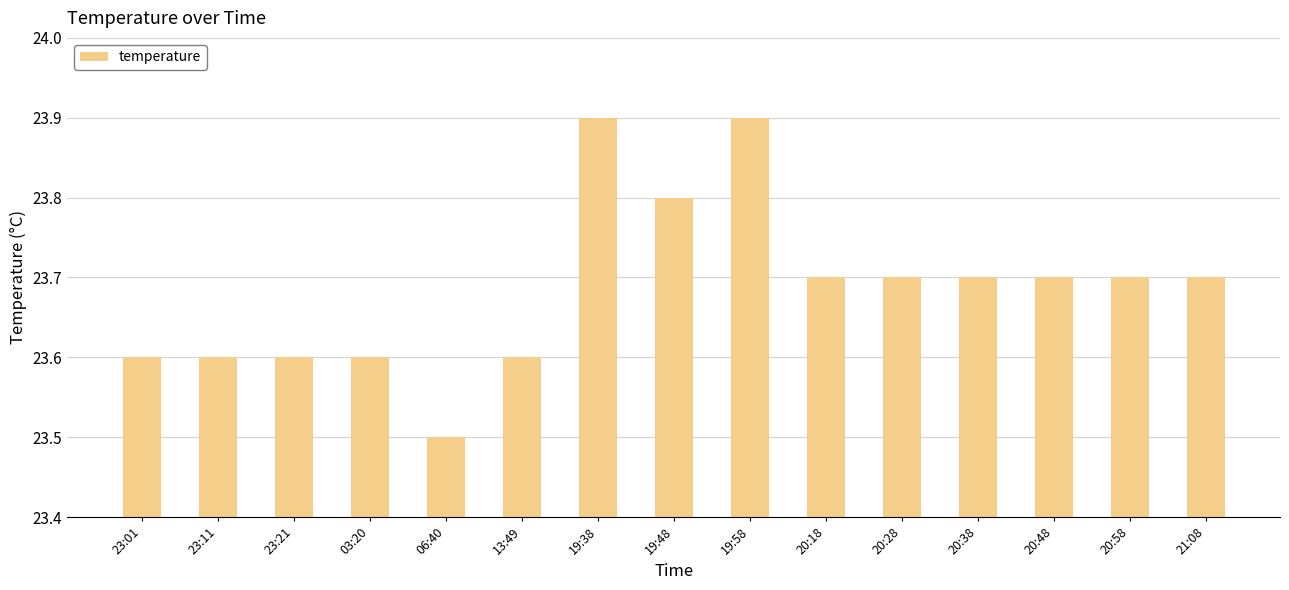

What value does the data have at 19:58?

23.9